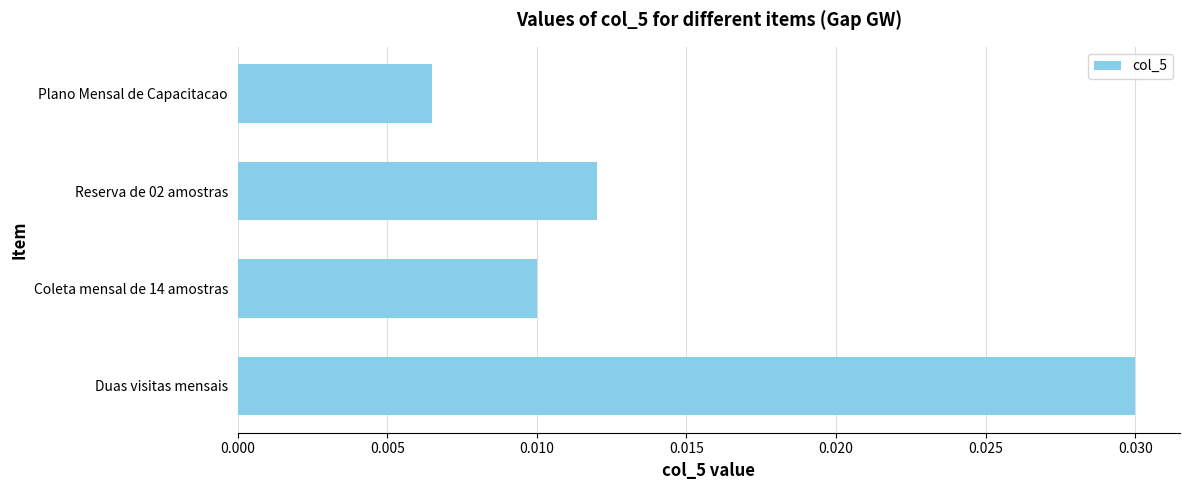

What is the sum of all values?

0.1